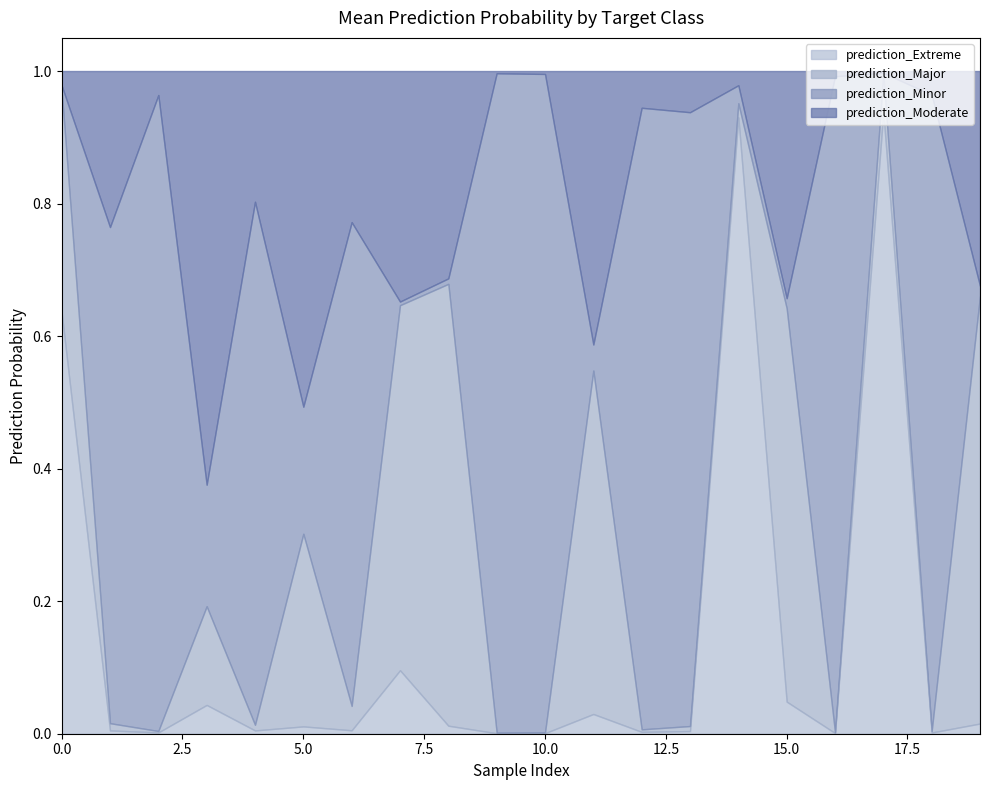

What are all the series names shown in the legend?

prediction_Extreme, prediction_Major, prediction_Minor, prediction_Moderate